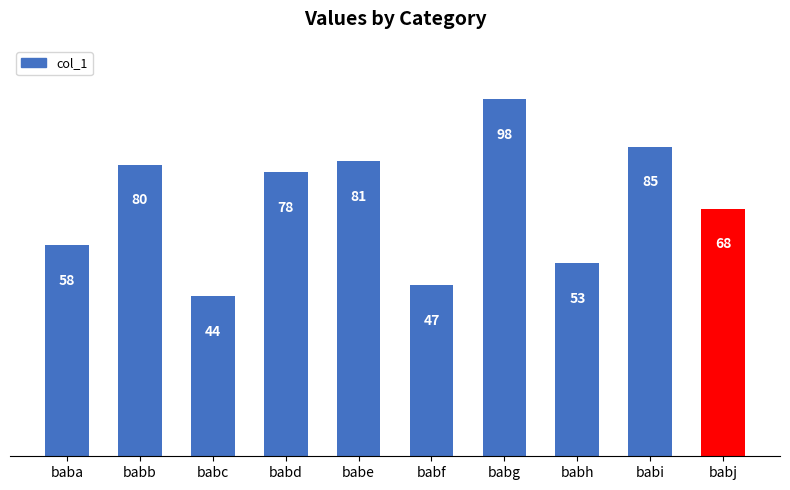

Rank the categories by value from lowest to highest.

babc, babf, babh, baba, babj, babd, babb, babe, babi, babg